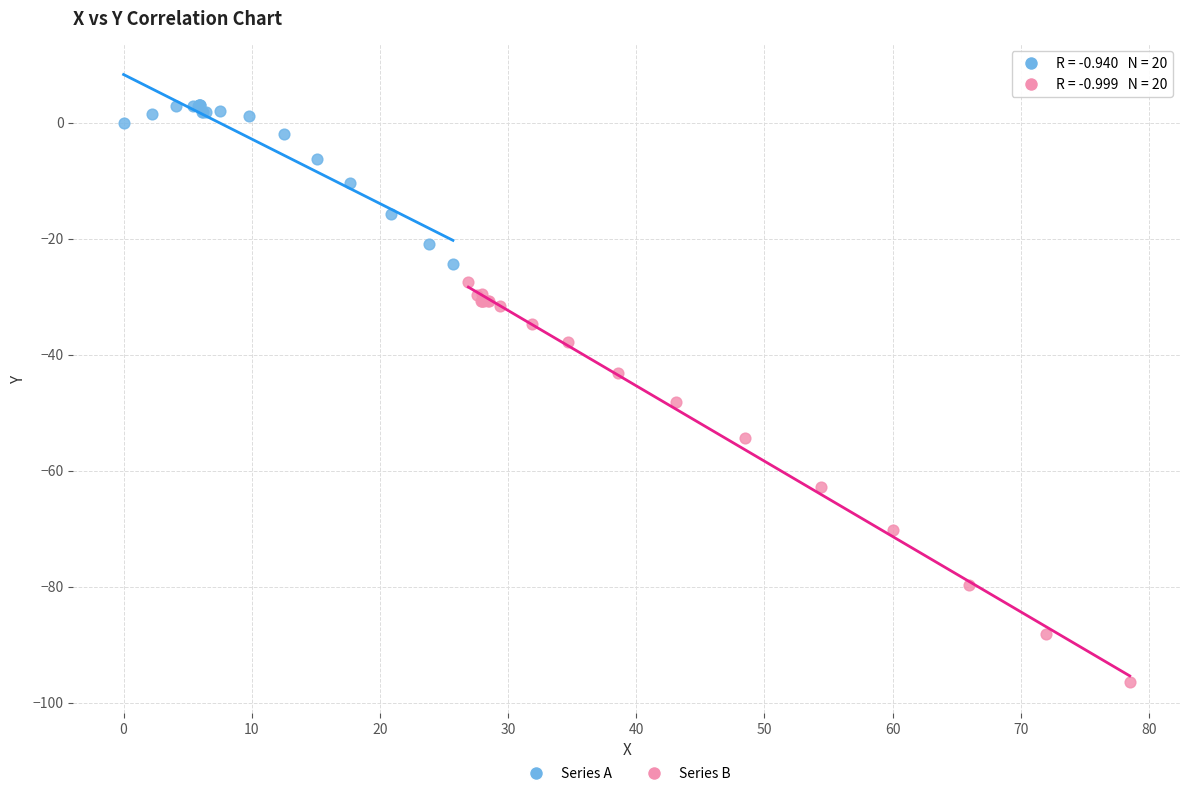

Which series has the largest Y range (max minus min)?

Series B